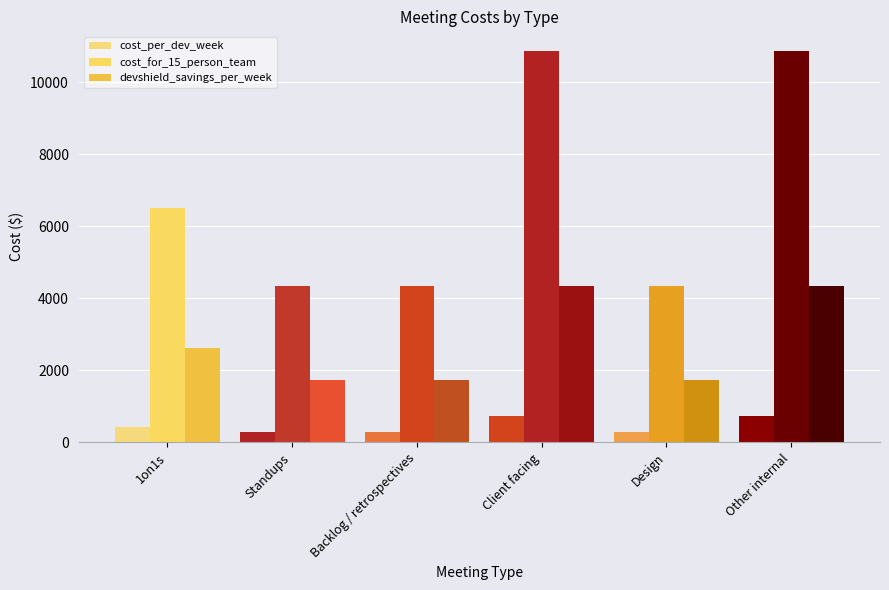

What is the label of the 1st bar from the right?

Other internal